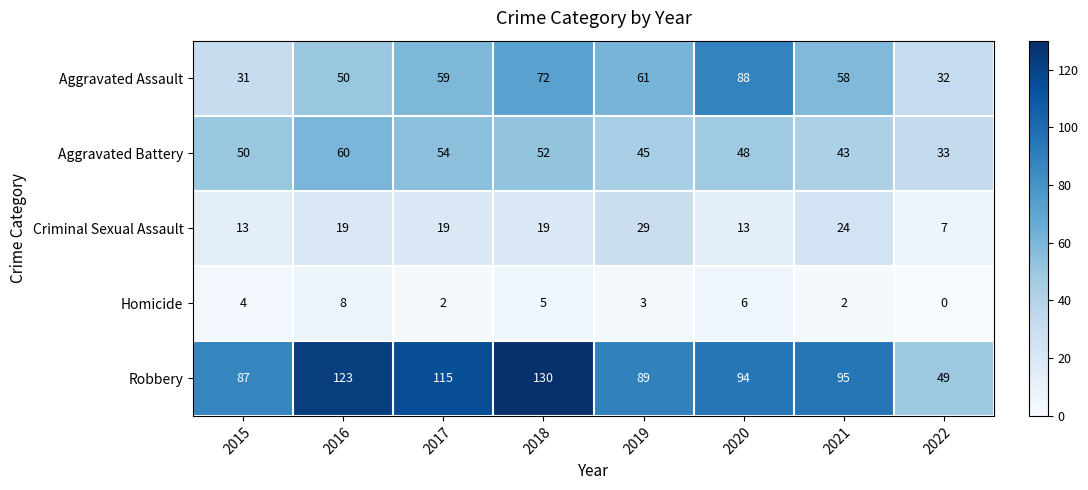

At which label is Aggravated Assault closest to 59?

2017